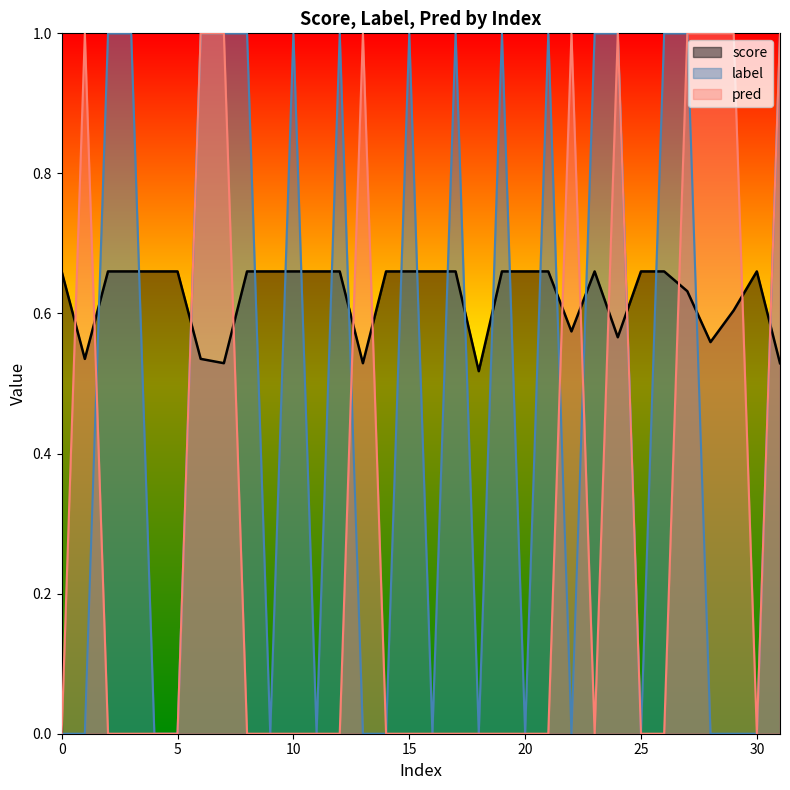

What is the spread (max minus min) of values at 3?

1.0